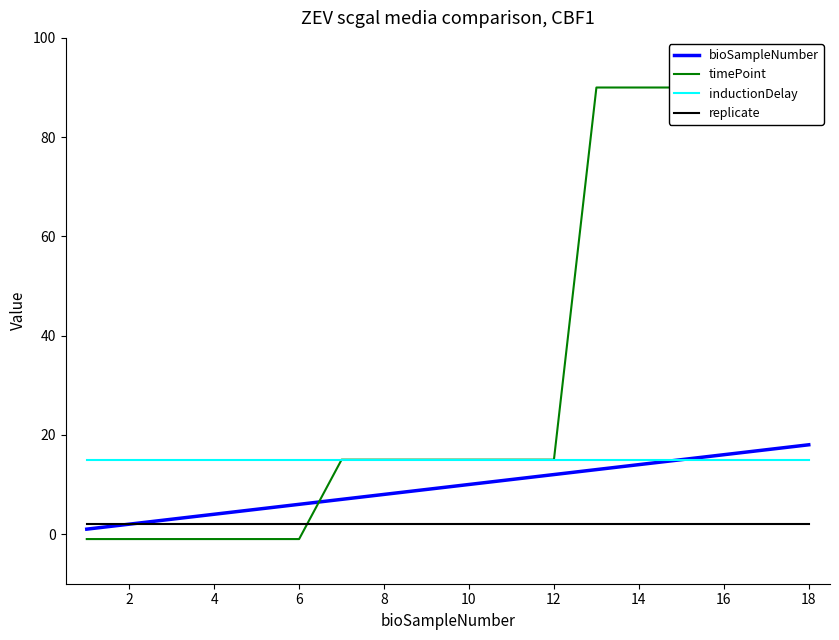

What is the total value across all series at 16?

41